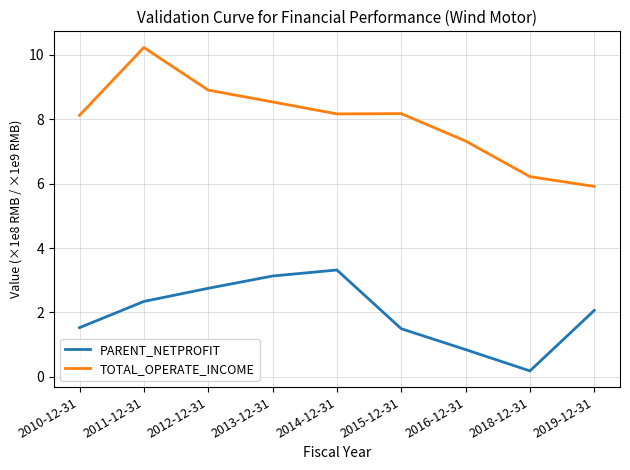

True or false: TOTAL_OPERATE_INCOME and PARENT_NETPROFIT intersect in this chart.

False